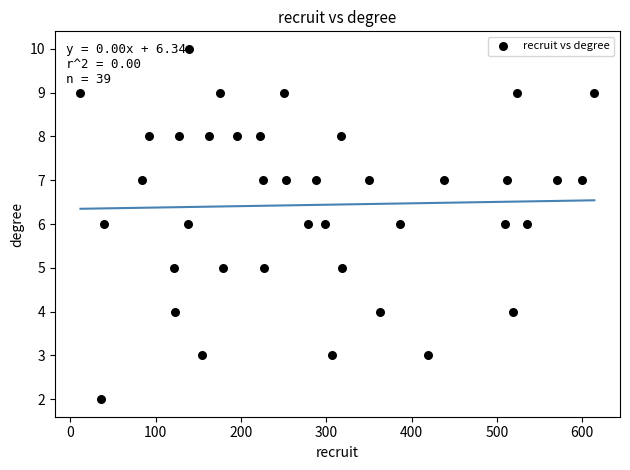

What is the range of X values (max minus min)?

602